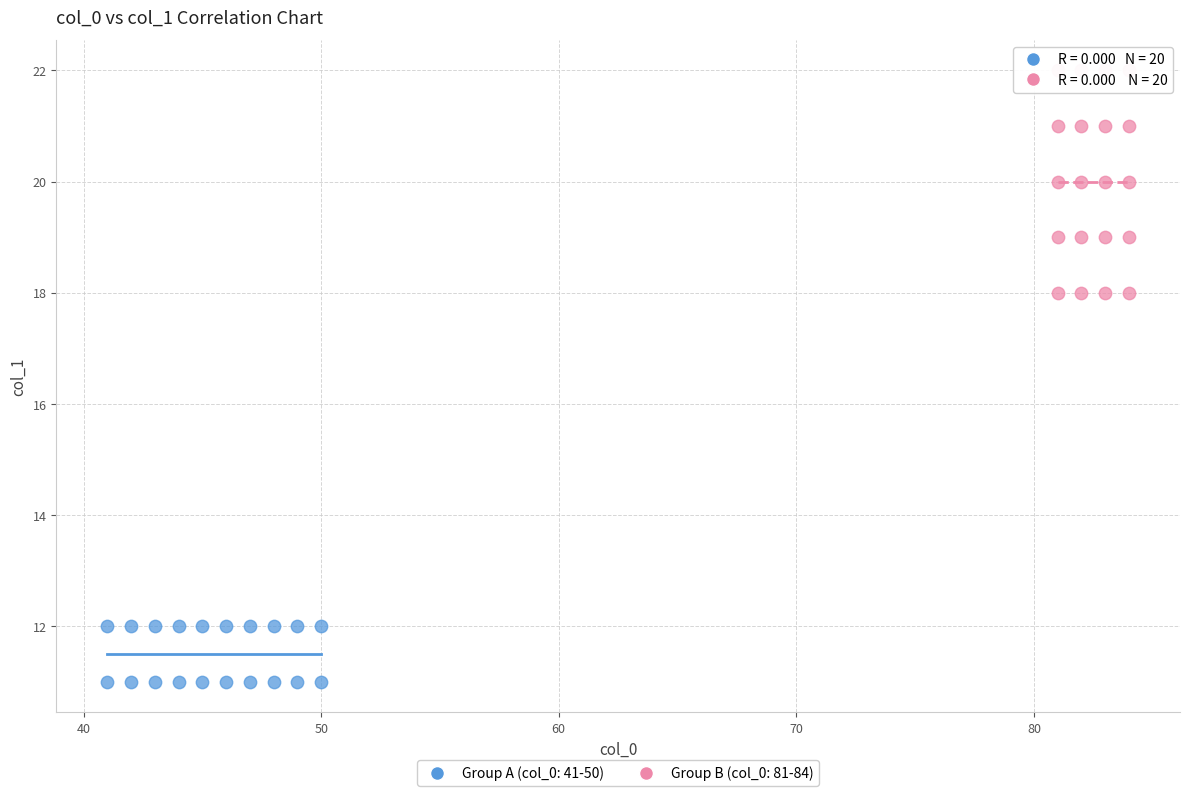

Which series reaches the minimum Y coordinate?

Group A (col_0: 41-50)